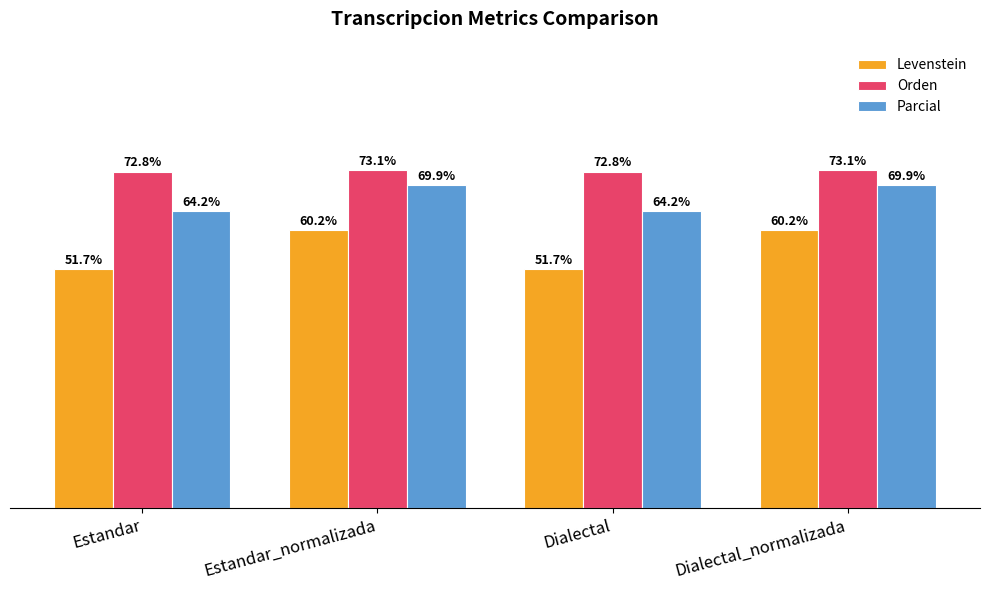

Where does the Levenstein series first go above 60?

Estandar_normalizada